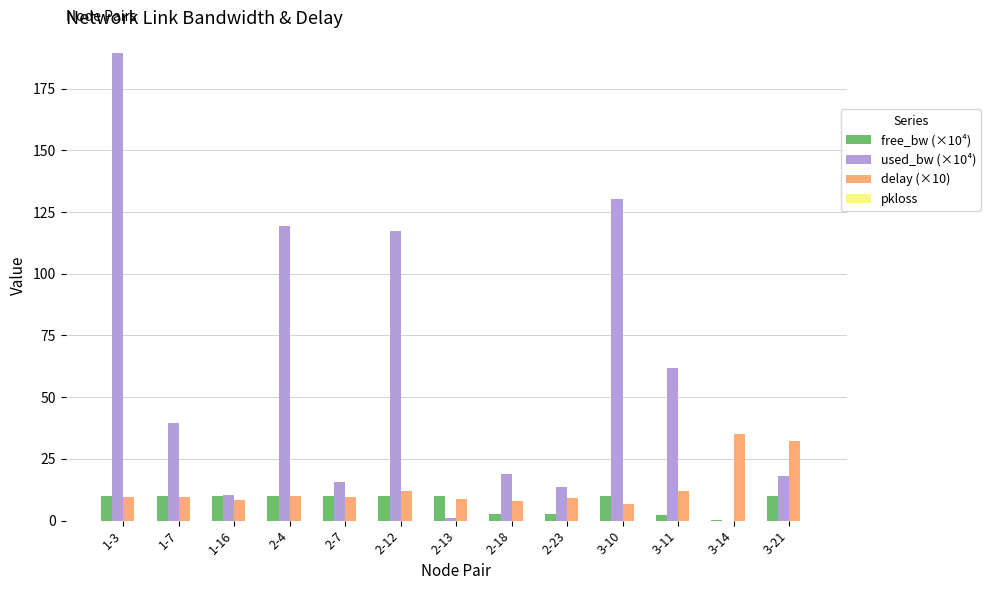

How many data points does each series have?

13